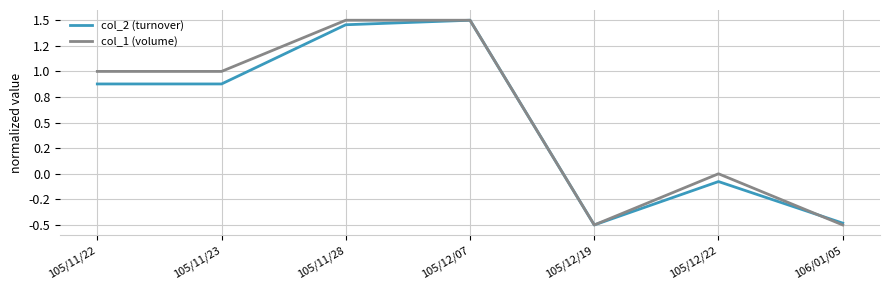

Rank the categories by col_1 (volume) value from lowest to highest.

105/12/19, 106/01/05, 105/12/22, 105/11/22, 105/11/23, 105/11/28, 105/12/07